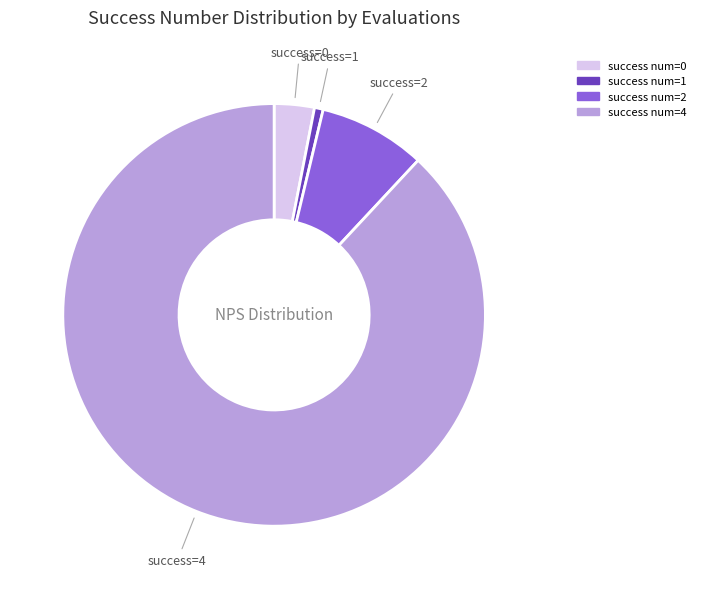

How many segments does this pie chart have?

4